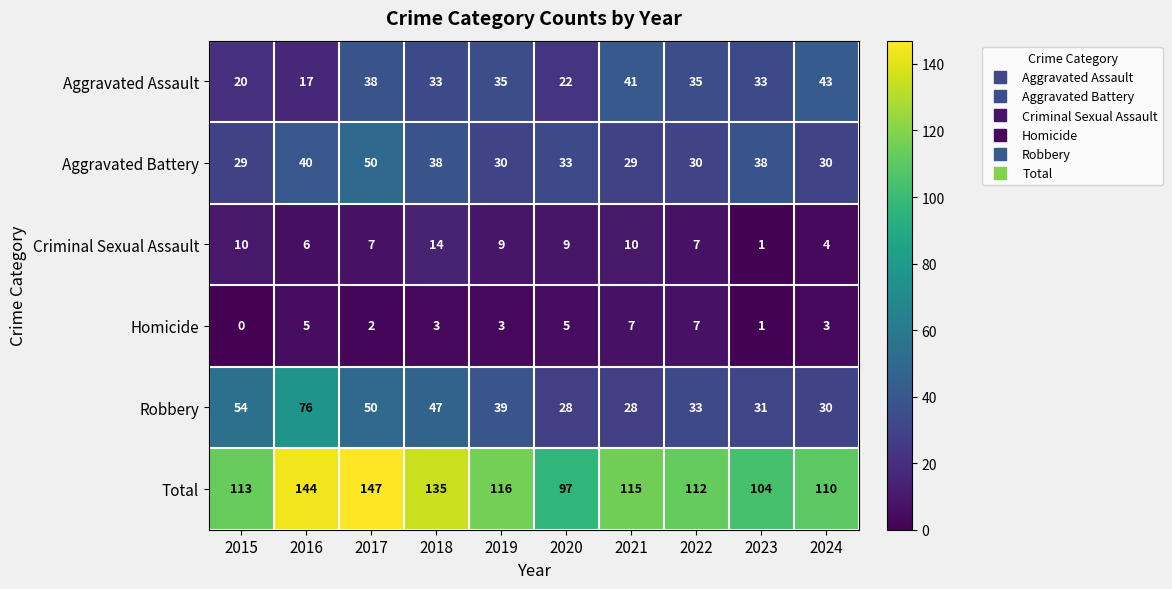

Which series changed the most between 2020 and 2022?

Total